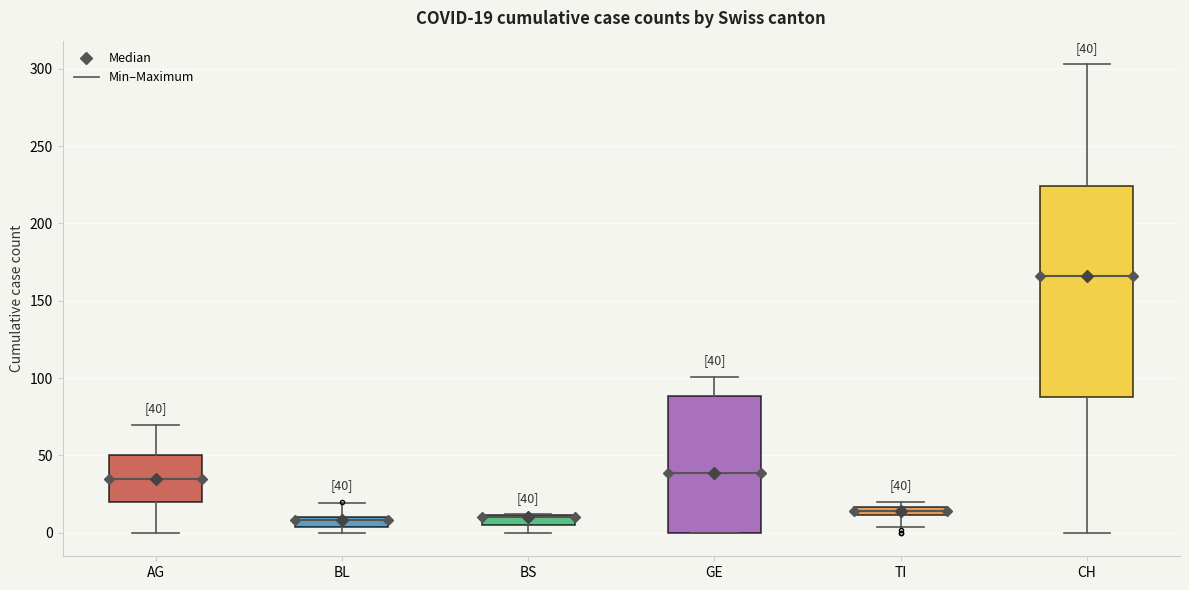

Which box is the tallest, from its lower edge to its upper edge?

CH